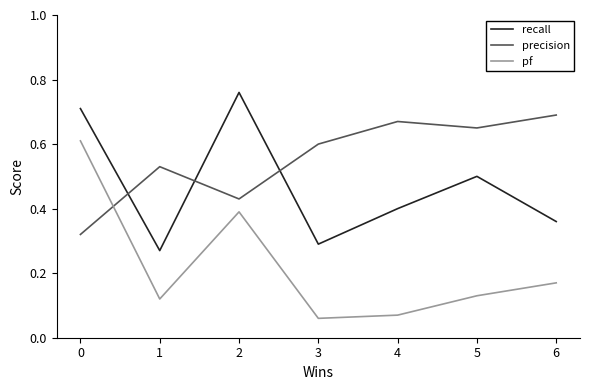

In recall, how many points are higher than both neighbors (excluding endpoints)?

2